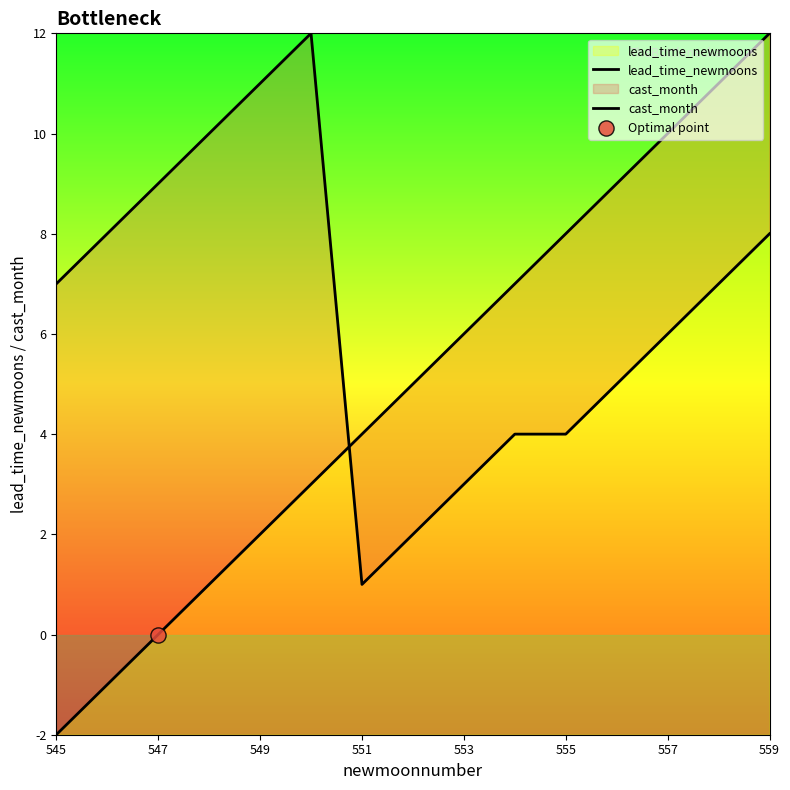

At how many categories does at least one series exceed 7?

10